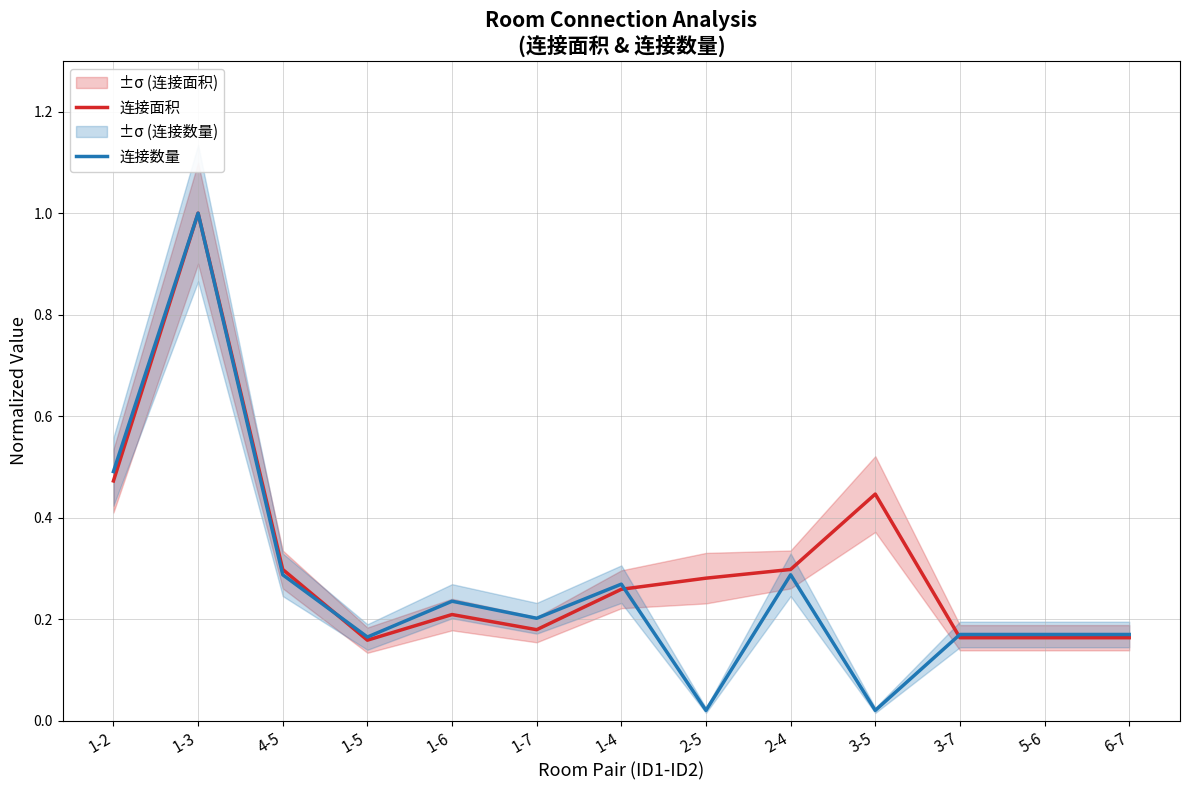

How many interior local valleys does the 连接数量 series have?

4